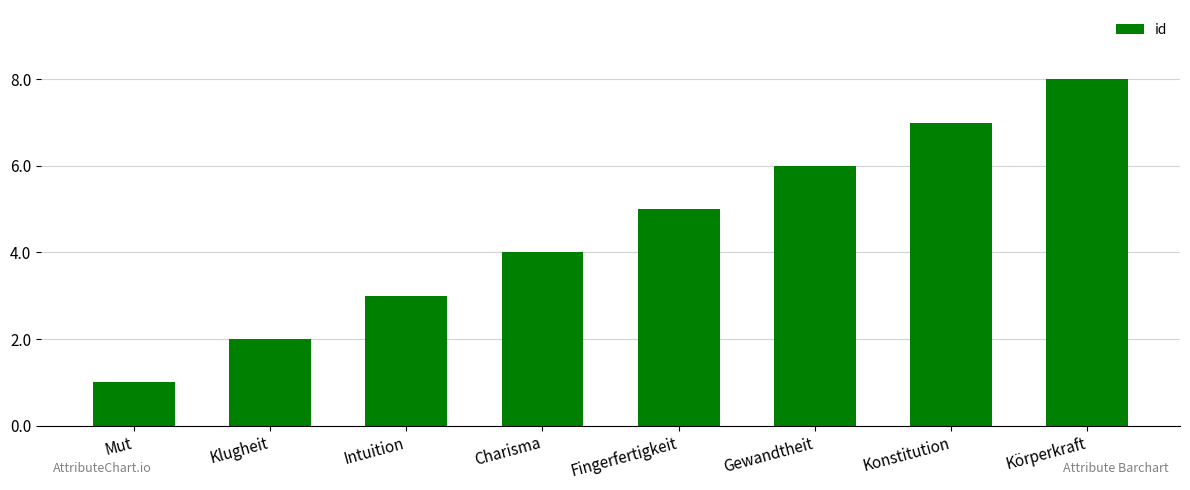

What is the smallest value displayed?

1